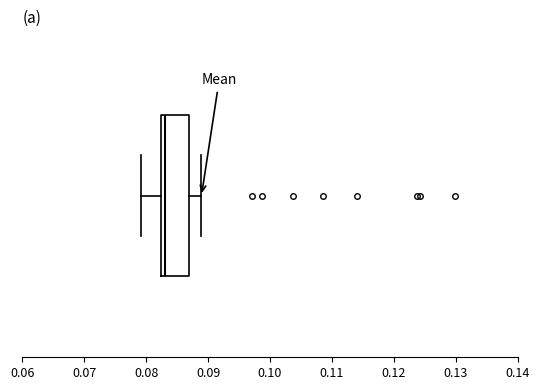

Where does the right whisker of the box end on the x-axis? The values are not printed on the chart, so give them approximately, as read against the axis.

0.089